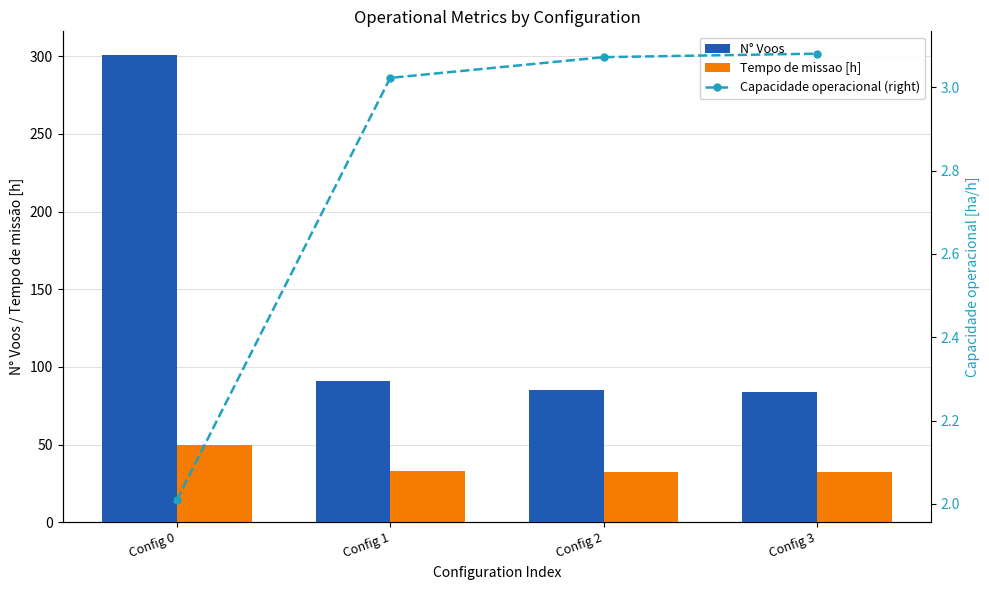

True or false: N° Voos has a value of 50.0 at Config 1.

False